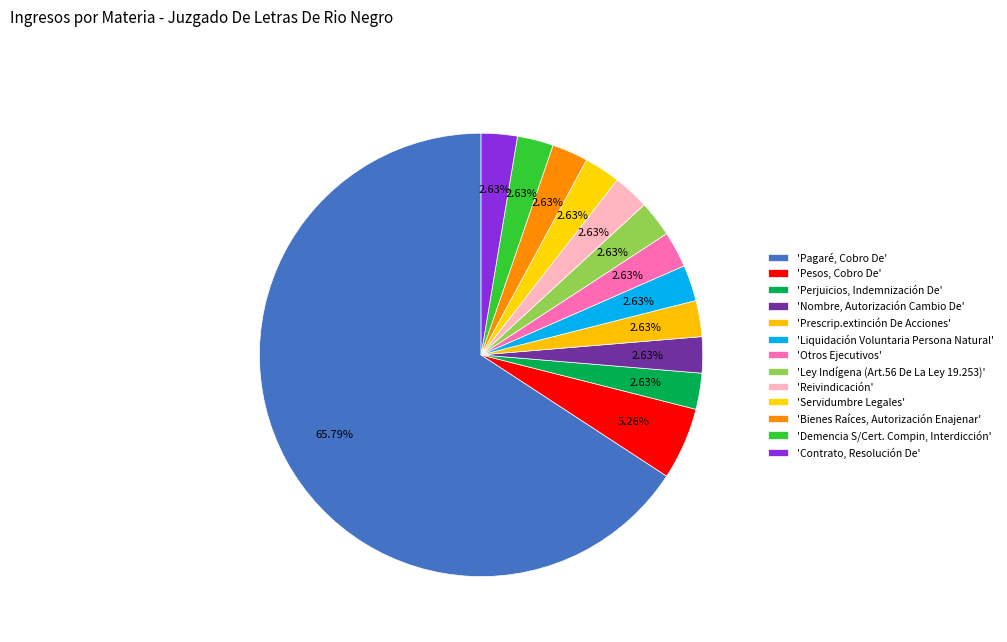

To the nearest percent, what is the difference between the largest and smallest slice percentages?

63%